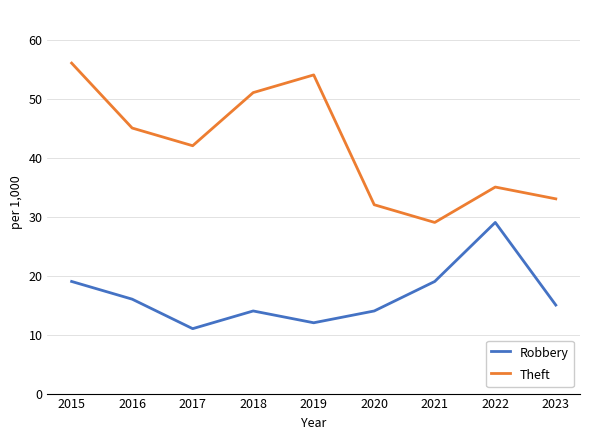

True or false: Theft and Robbery intersect in this chart.

False